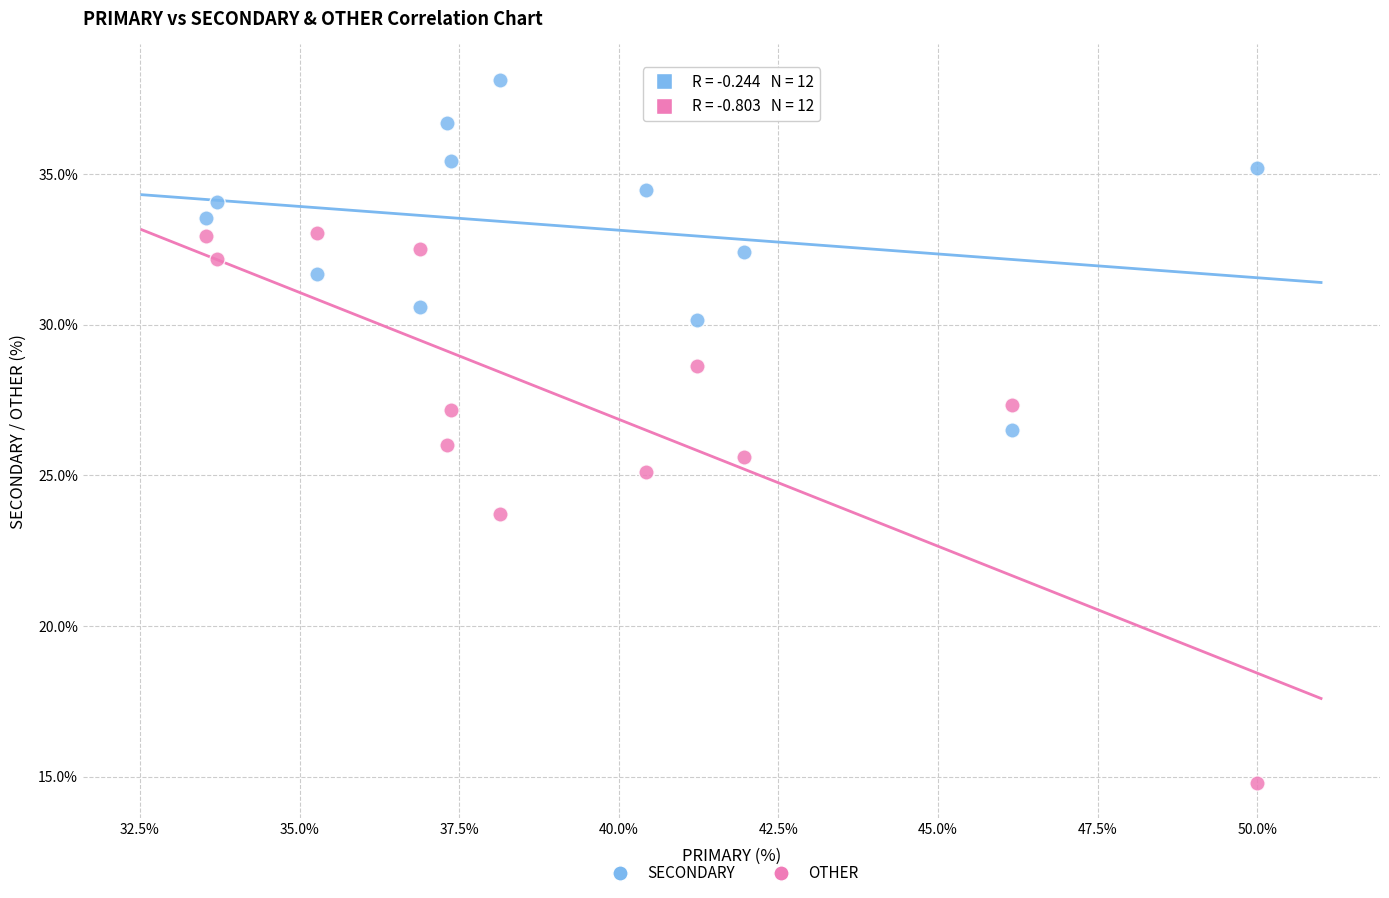

Across all data points, what is the range of X values (max minus min)?

16.5